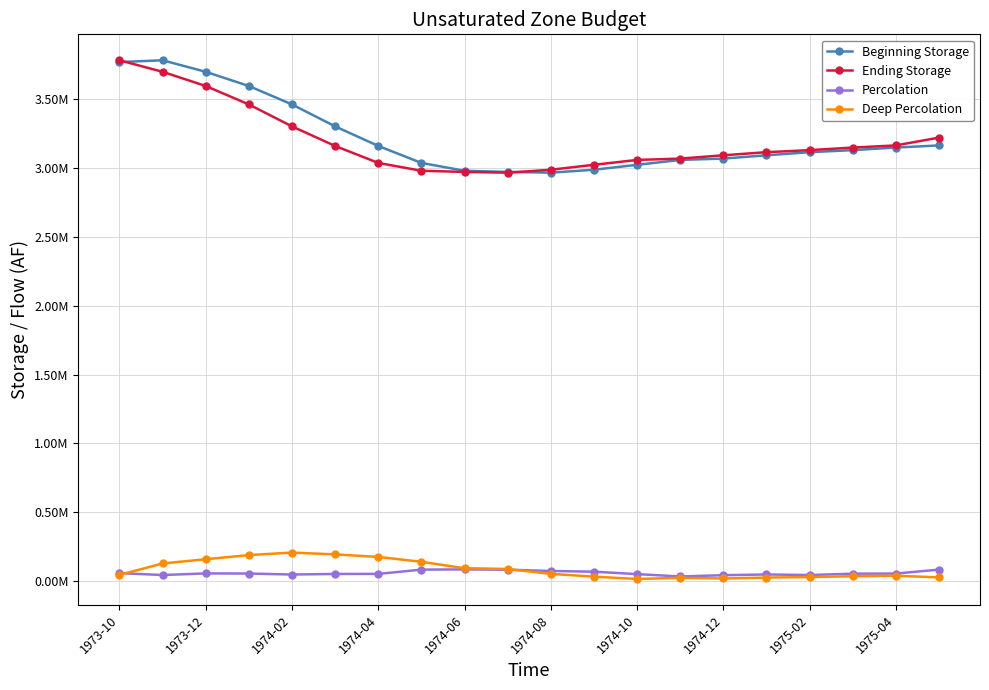

How many interior local valleys does the Ending Storage series have?

1